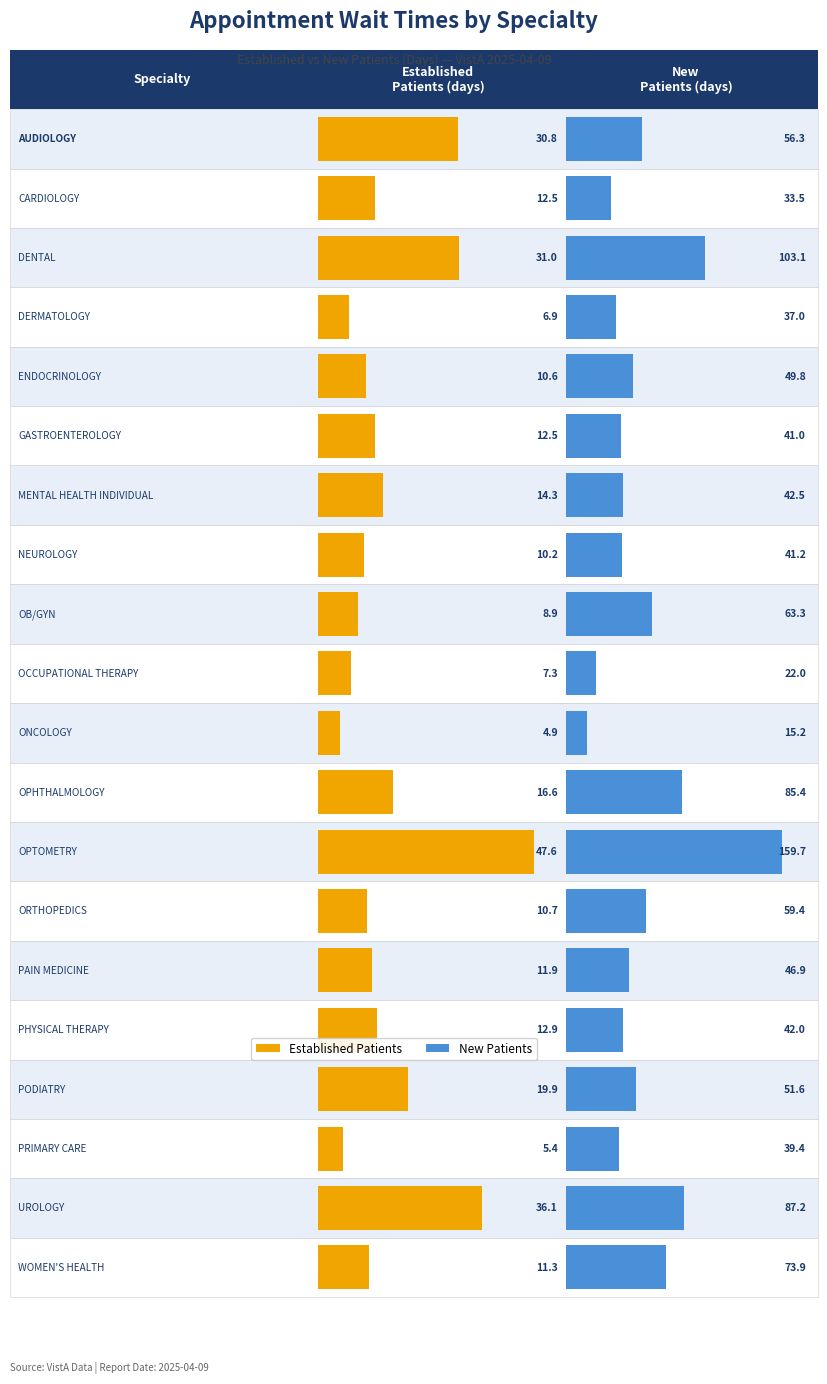

What is the maximum value for New Patients?

159.7